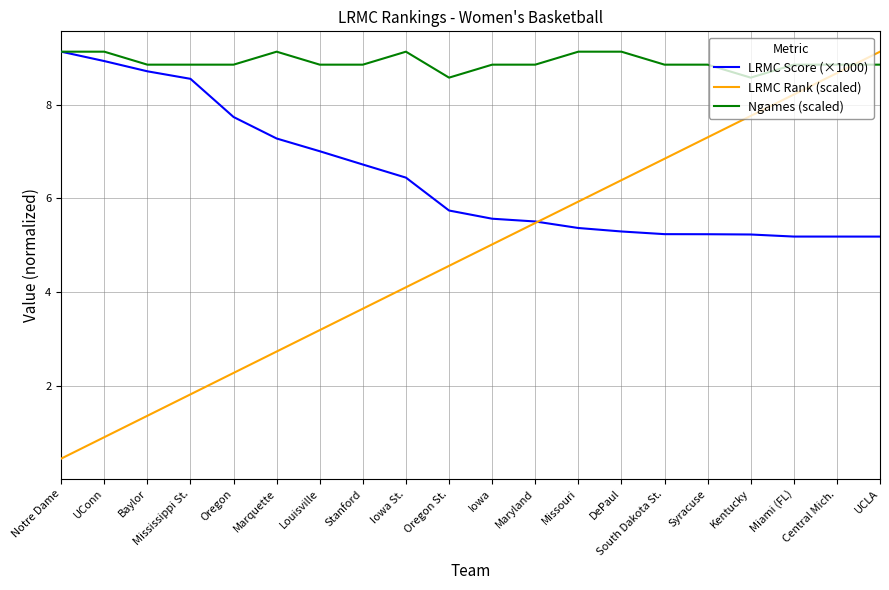

What is the minimum value shown in the chart?

0.5